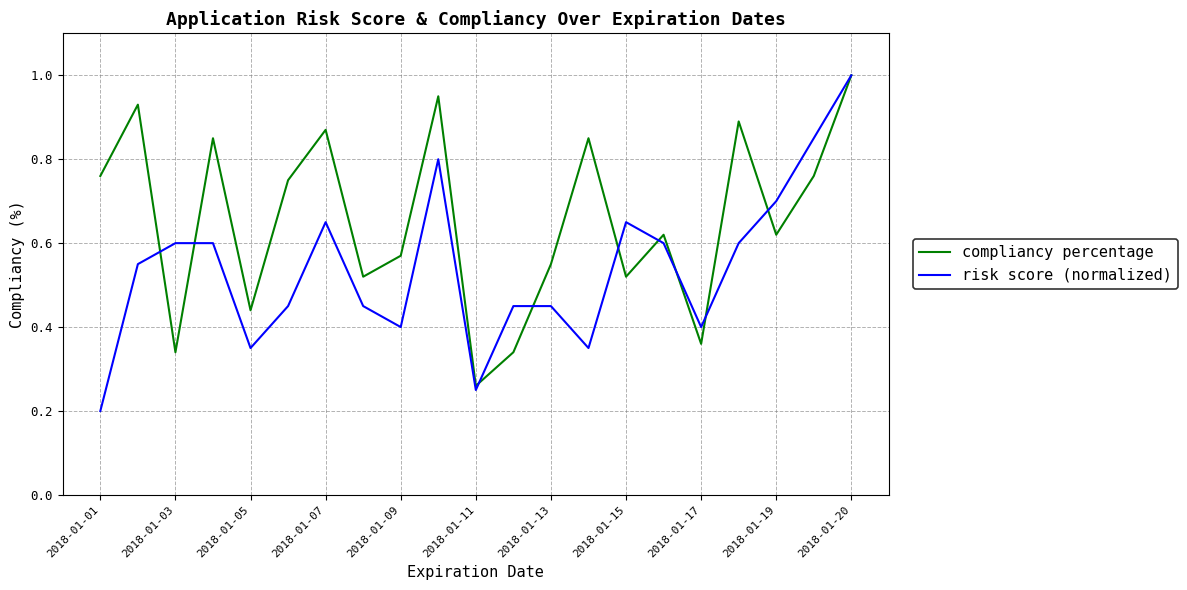

What is the greatest value displayed?

1.0